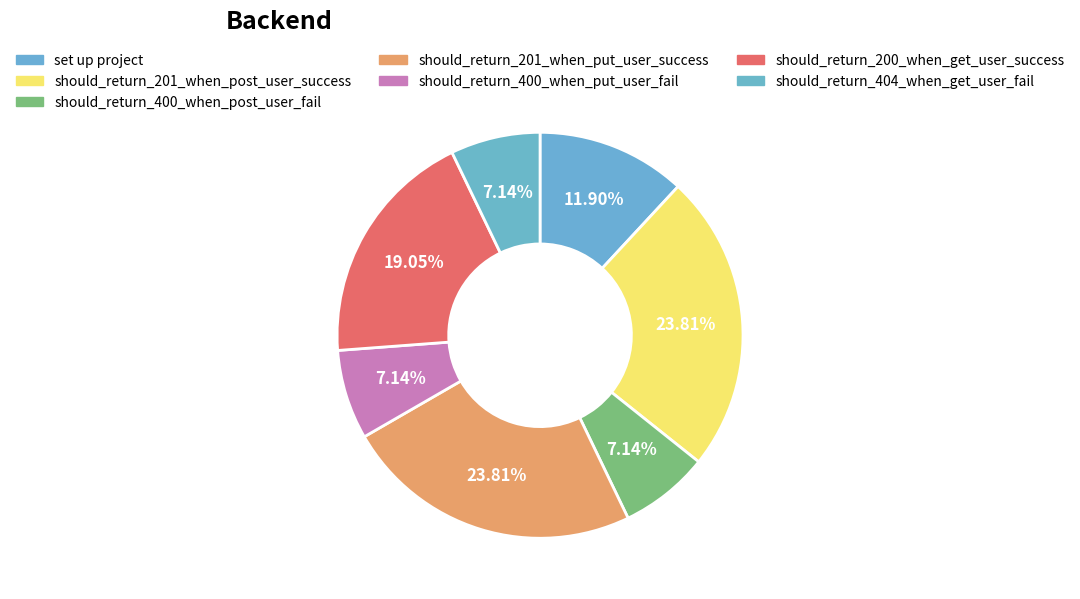

What is the change in value from set up project to should_return_400_when_put_user_fail?

-2